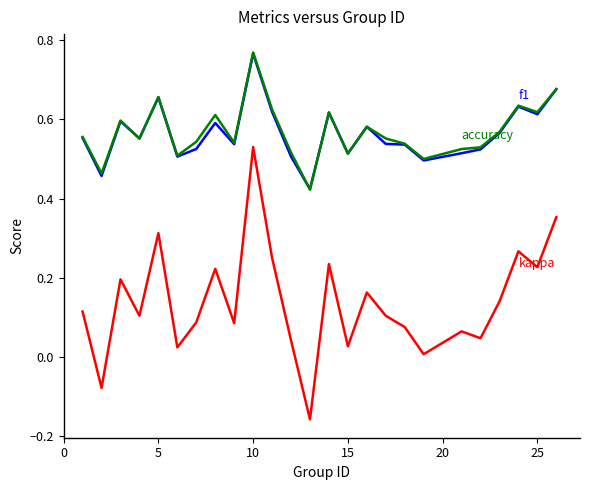

Does the chart have visible grid lines?

No